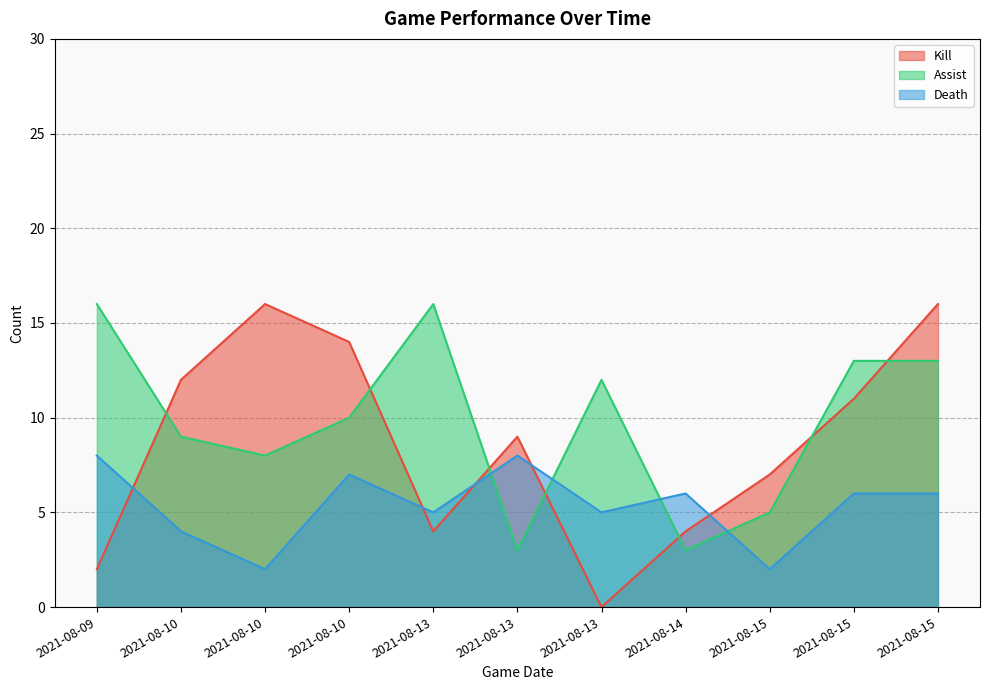

Reading right to left, list all the values displayed in this chart.

Kill: 2021-08-15=16	2021-08-15=11	2021-08-15=7	2021-08-14=4	2021-08-13=0	2021-08-13=9	2021-08-13=4	2021-08-10=14	2021-08-10=16	2021-08-10=12	2021-08-09=2
Assist: 2021-08-15=13	2021-08-15=13	2021-08-15=5	2021-08-14=3	2021-08-13=12	2021-08-13=3	2021-08-13=16	2021-08-10=10	2021-08-10=8	2021-08-10=9	2021-08-09=16
Death: 2021-08-15=6	2021-08-15=6	2021-08-15=2	2021-08-14=6	2021-08-13=5	2021-08-13=8	2021-08-13=5	2021-08-10=7	2021-08-10=2	2021-08-10=4	2021-08-09=8